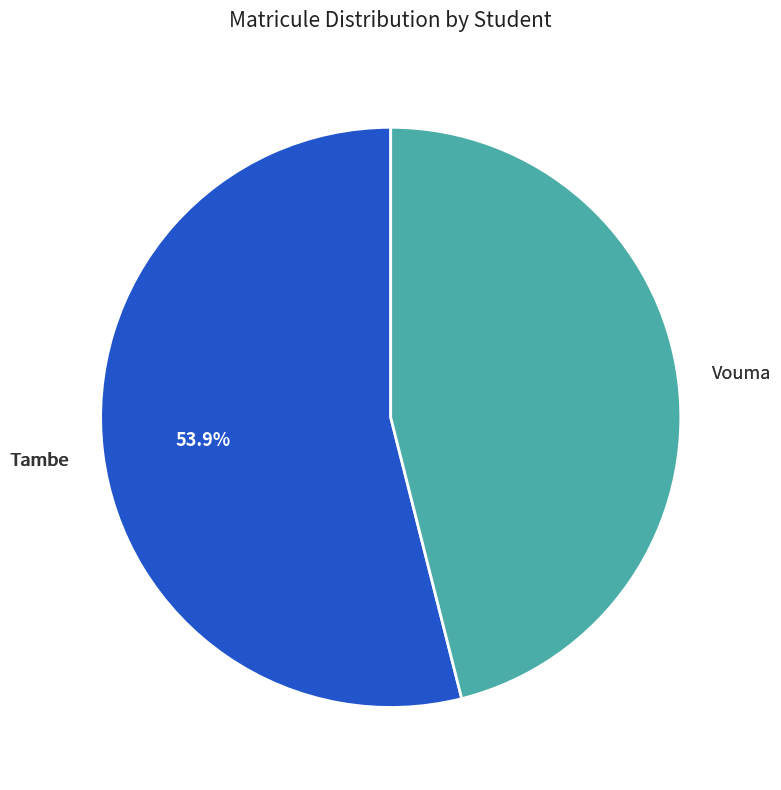

Does any single category account for the majority?

Yes